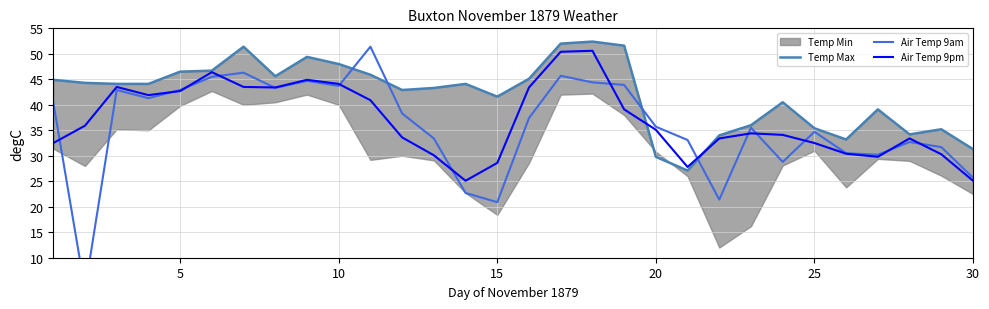

The Air Temp 9pm series shows 43.7 at 15. True or false?

False